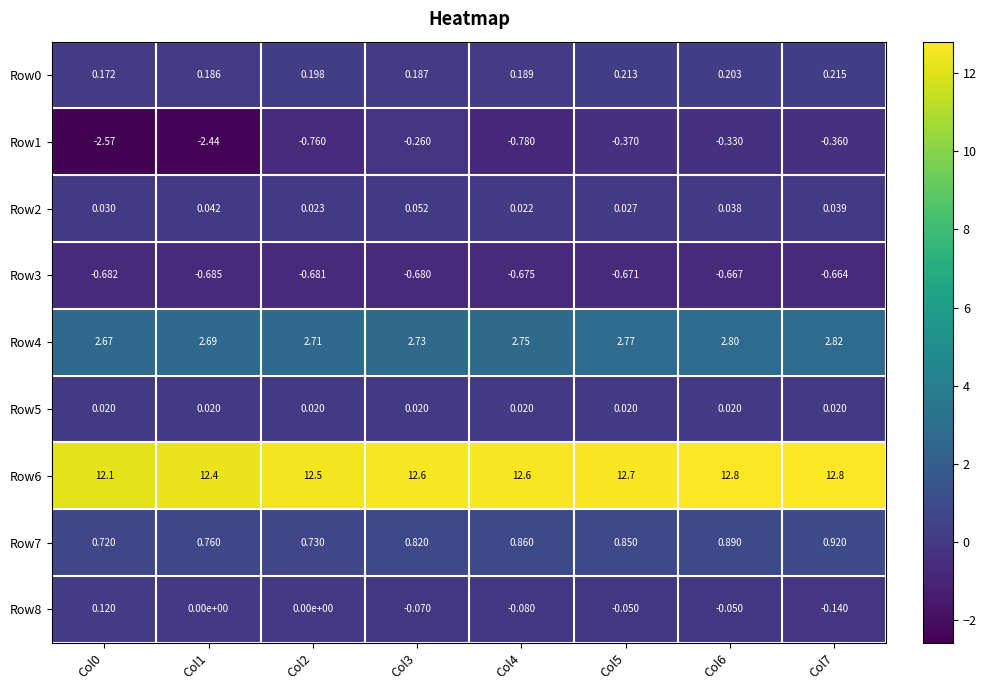

Is the value of Row8 at Col2 greater than the value of Row6 at Col5?

No